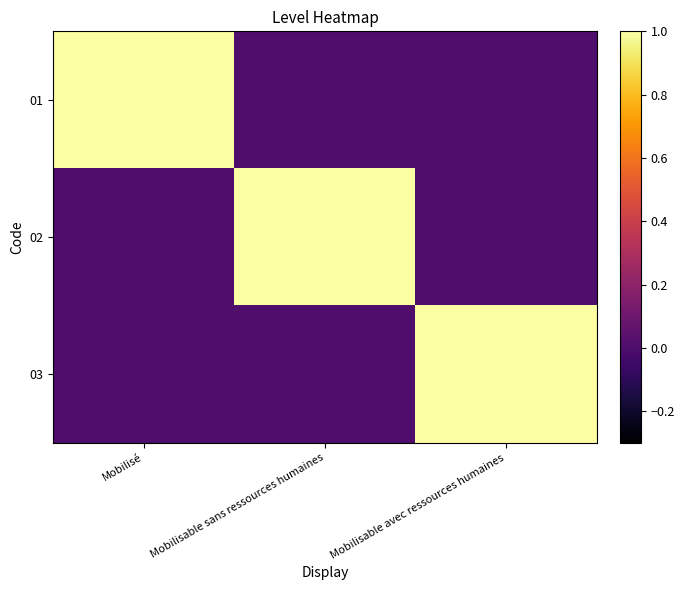

Reading right to left, extract all data points from this chart.

01: Mobilisable avec ressources humaines=0	Mobilisable sans ressources humaines=0	Mobilisé=1
02: Mobilisable avec ressources humaines=0	Mobilisable sans ressources humaines=1	Mobilisé=0
03: Mobilisable avec ressources humaines=1	Mobilisable sans ressources humaines=0	Mobilisé=0